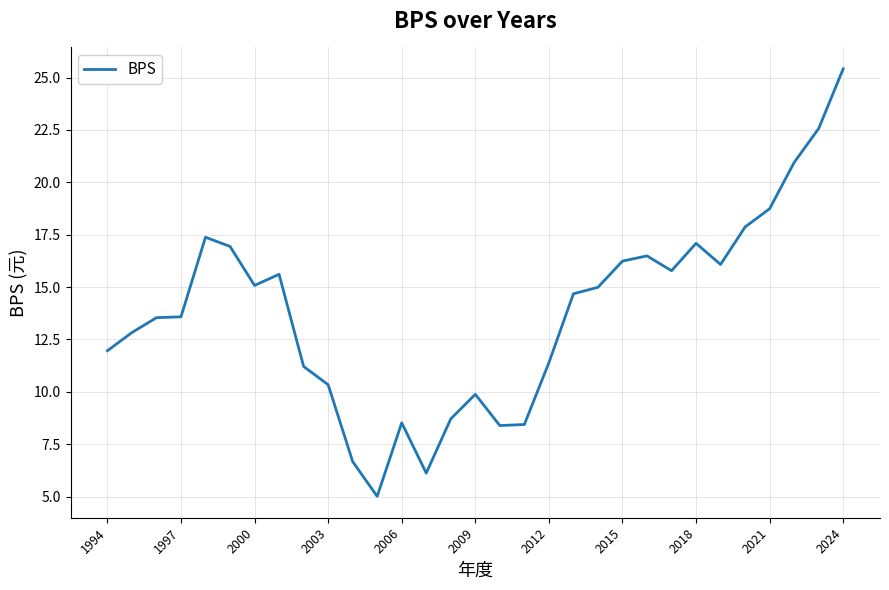

Does the chart have visible grid lines?

Yes